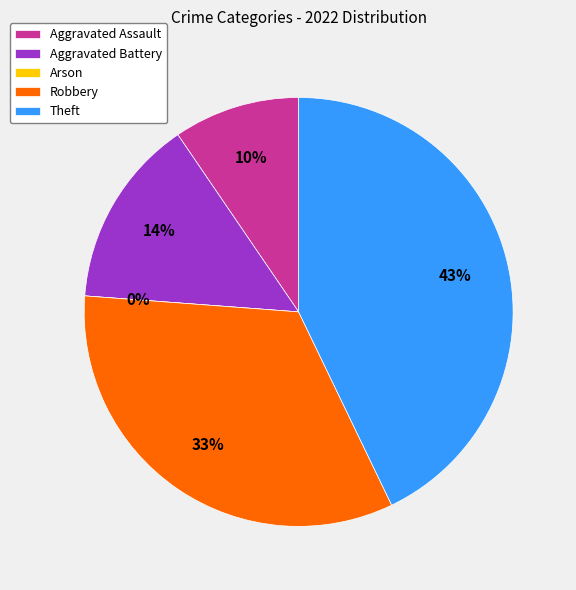

To the nearest percent, what is the combined percentage of Robbery and Aggravated Battery?

48%